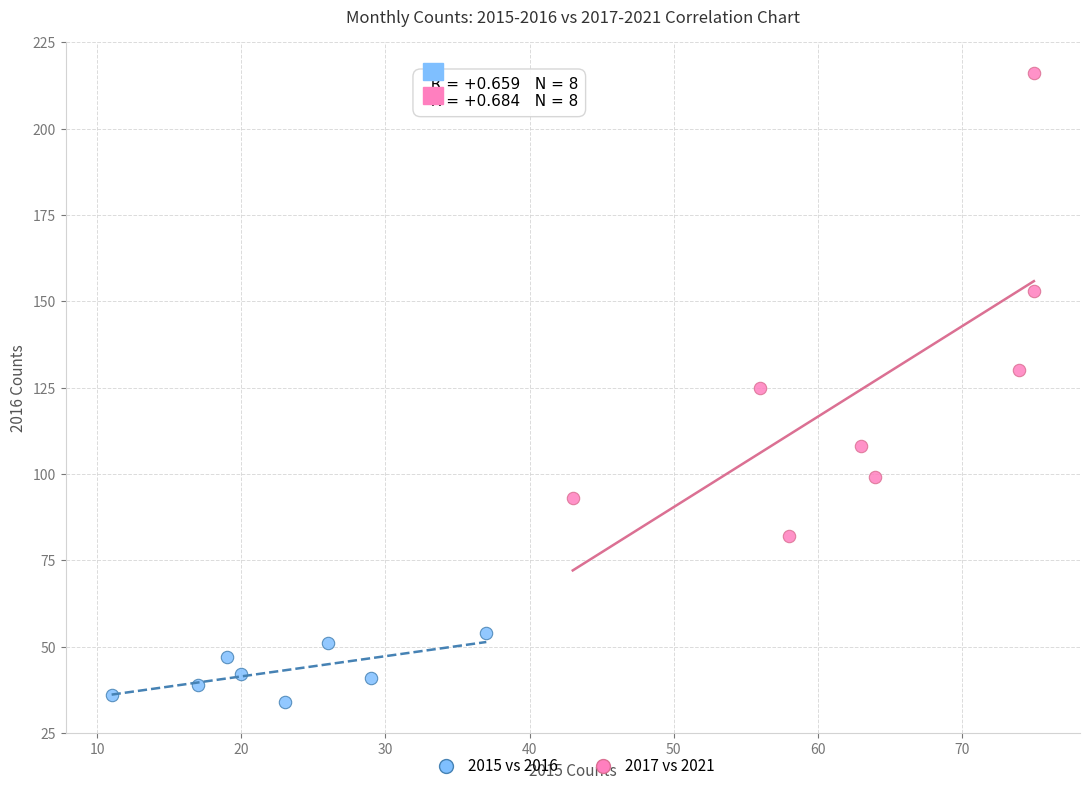

What are all the series names shown in the legend?

2015 vs 2016, 2017 vs 2021